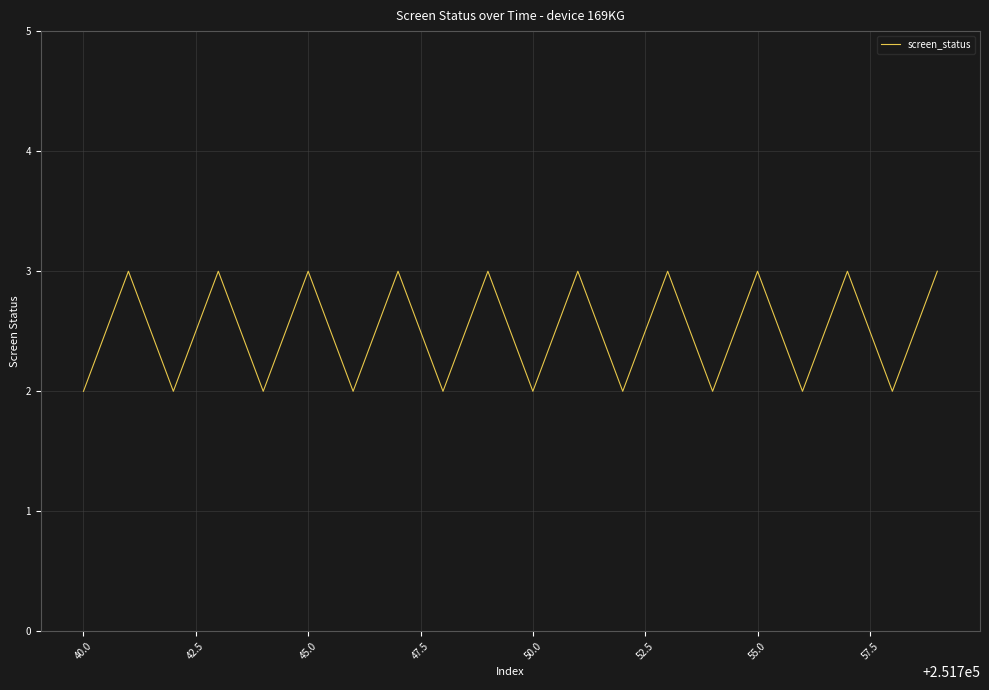

What is the greatest value displayed?

3